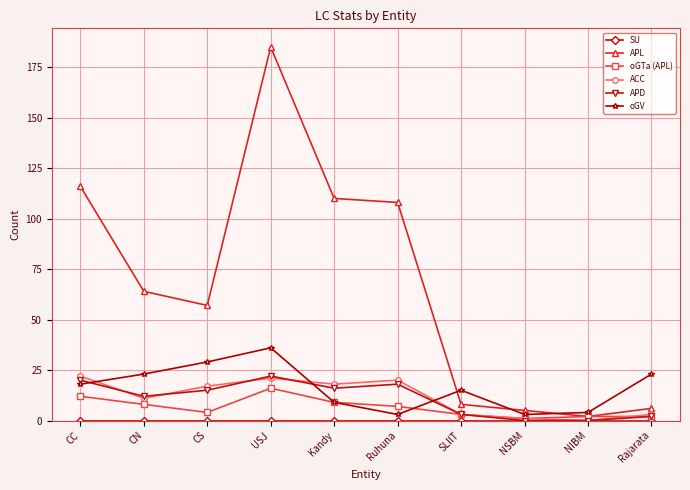

Is it true that APD equals 0 at NSBM?

True